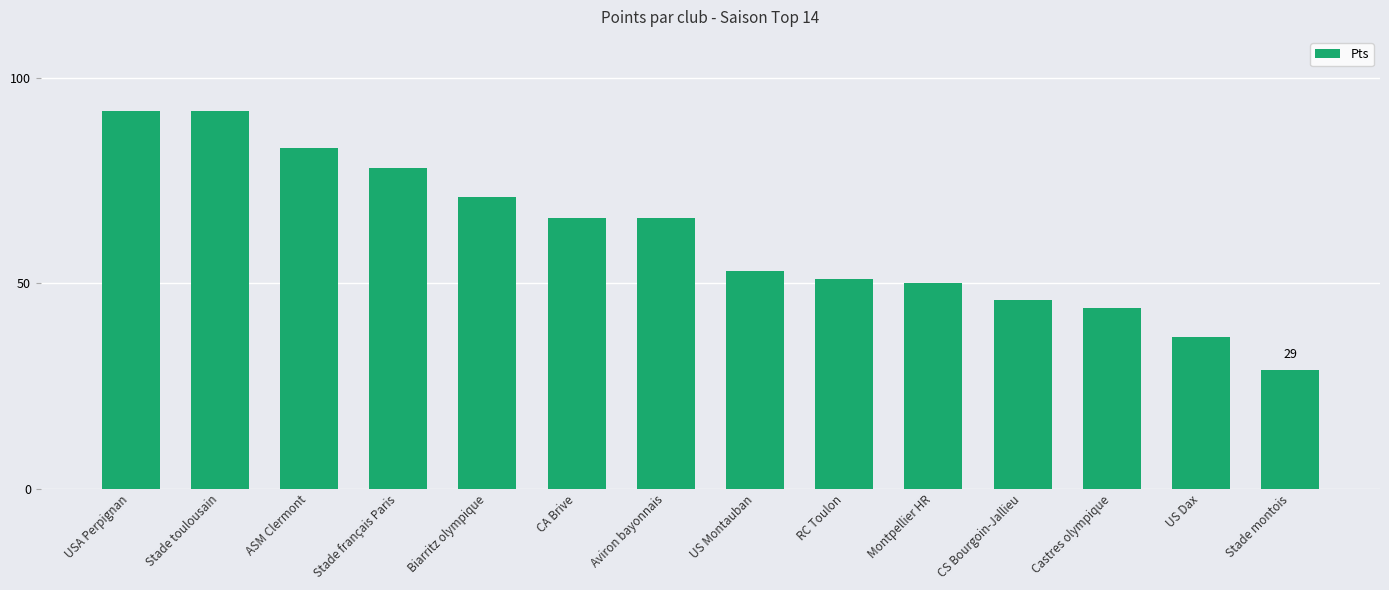

The chart shows a value of 46 at CS Bourgoin-Jallieu. True or false?

True